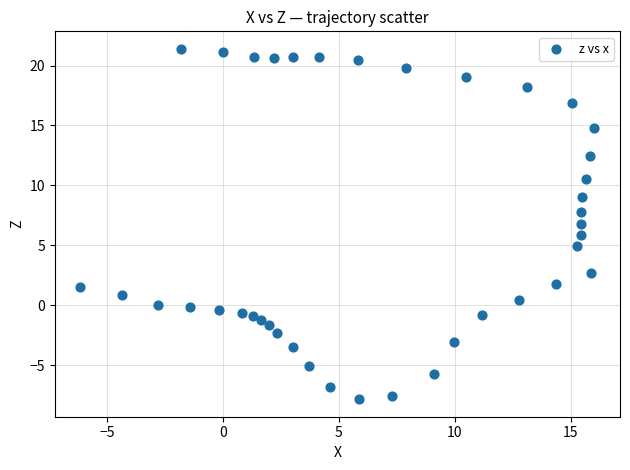

What is the range of X values (max minus min)?

22.2